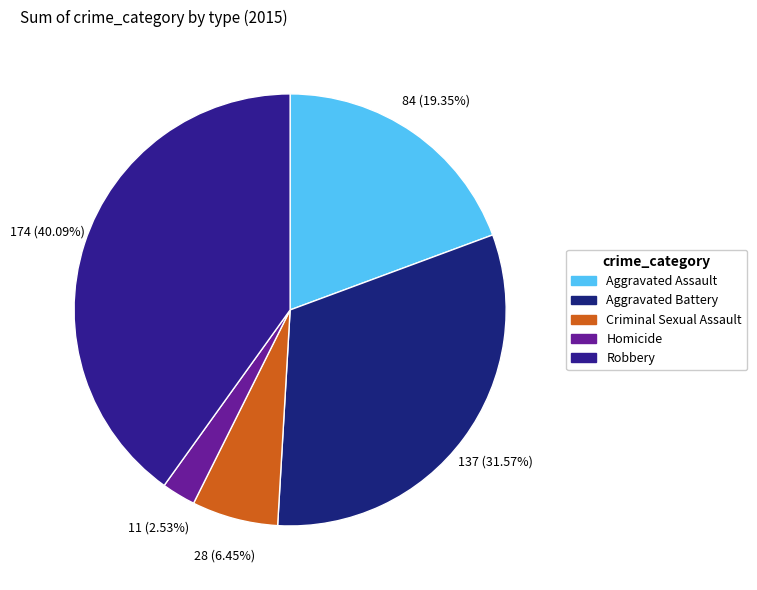

To the nearest percent, what portion does Aggravated Assault represent?

19%